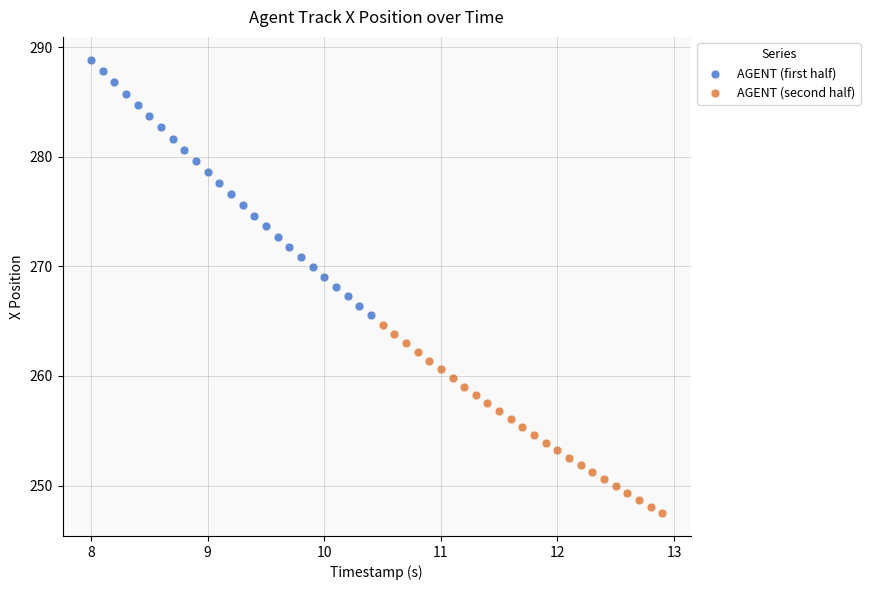

Which series has the widest spread of Y values?

AGENT (first half)